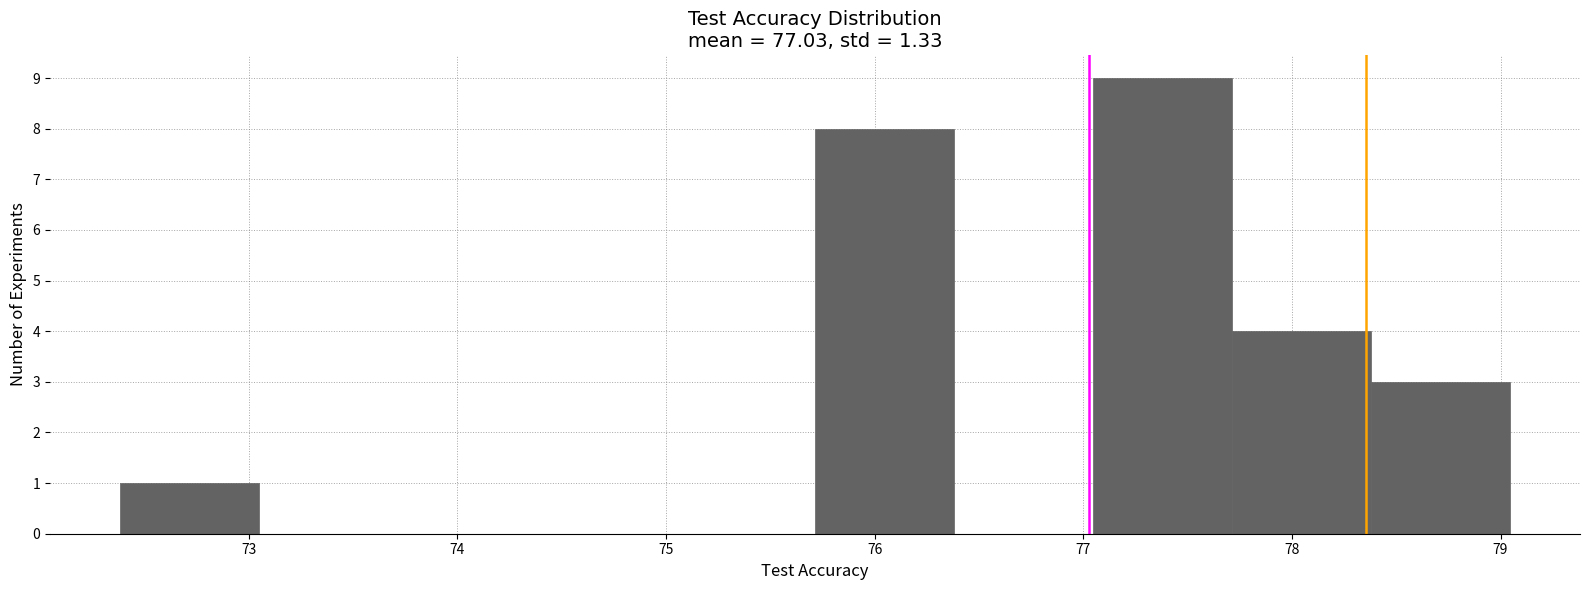

Over which range of the x-axis is the bar tallest?

77.0 to 77.7